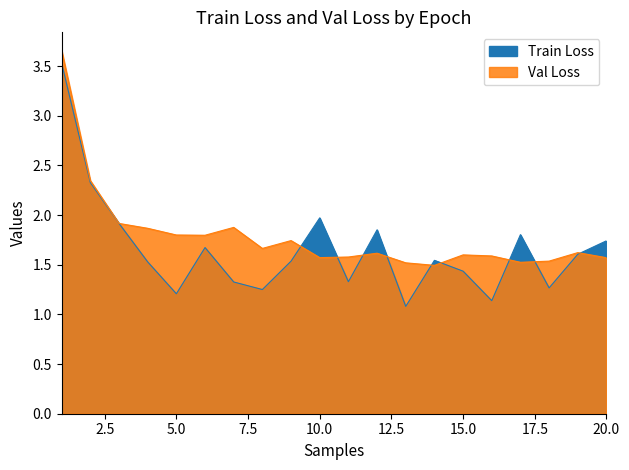

Is the value of Train Loss at 13 greater than the value of Val Loss at 2?

No